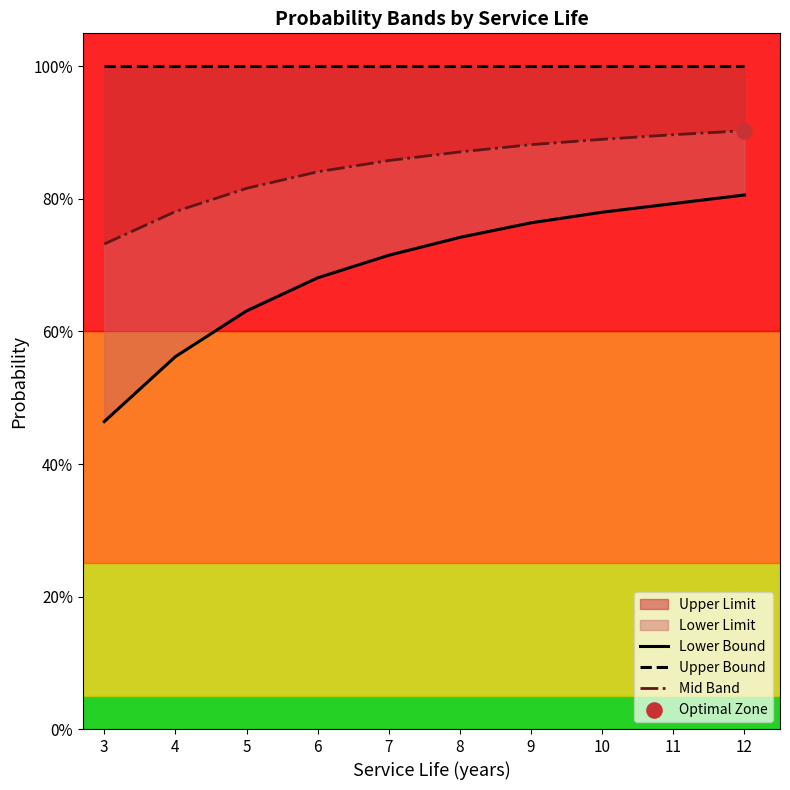

Which series contains the highest Y value?

Upper Bound